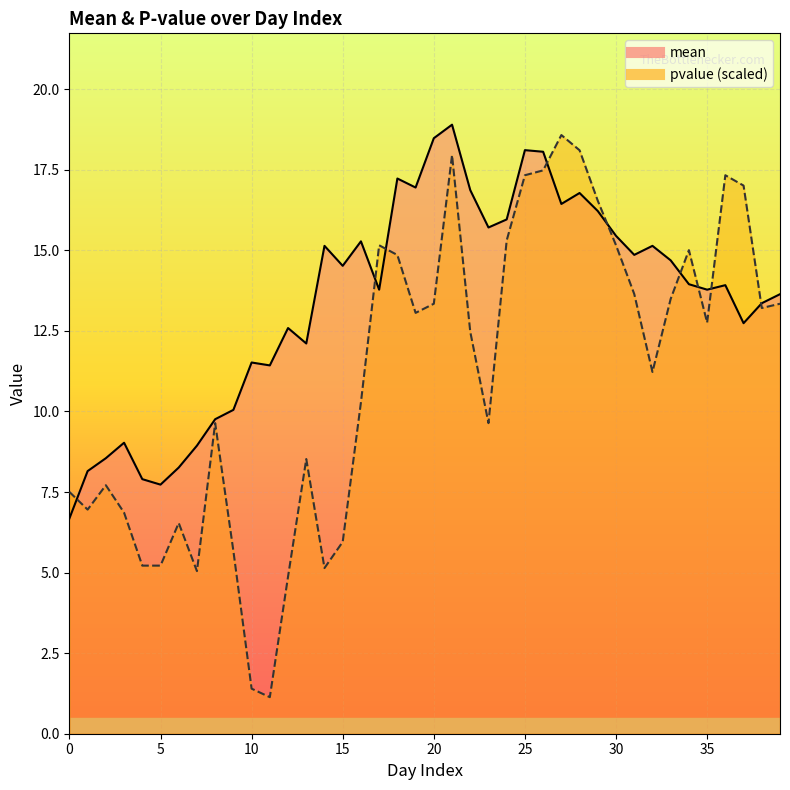

Is it true that pvalue equals 17.3 at 36?

True